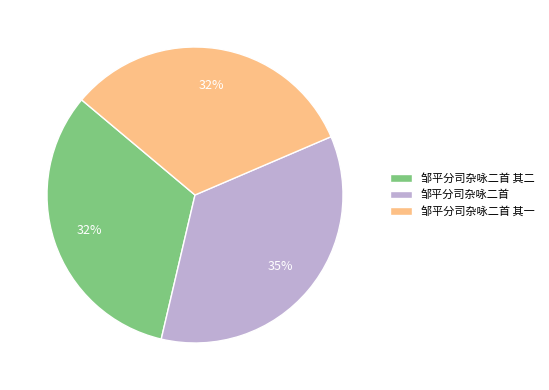

To the nearest percent, what is the difference between the largest and smallest slice percentages?

3%